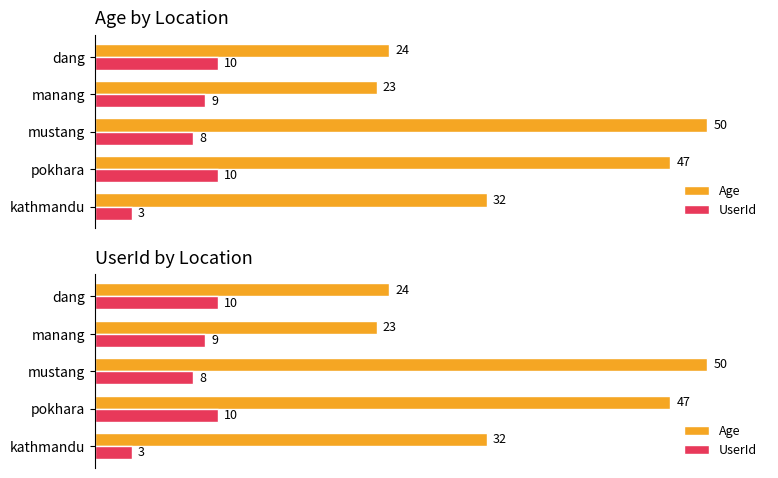

Between kathmandu and mustang, which series saw the biggest shift?

Age